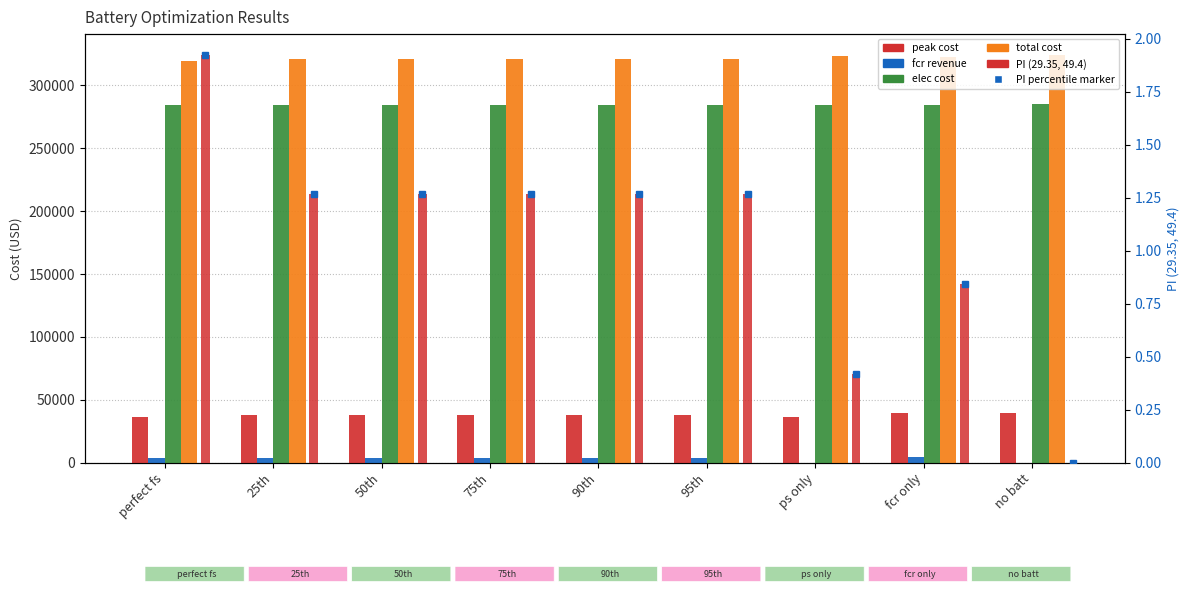

Is the value of peak cost at 25th greater than the value of total cost at 95th?

No